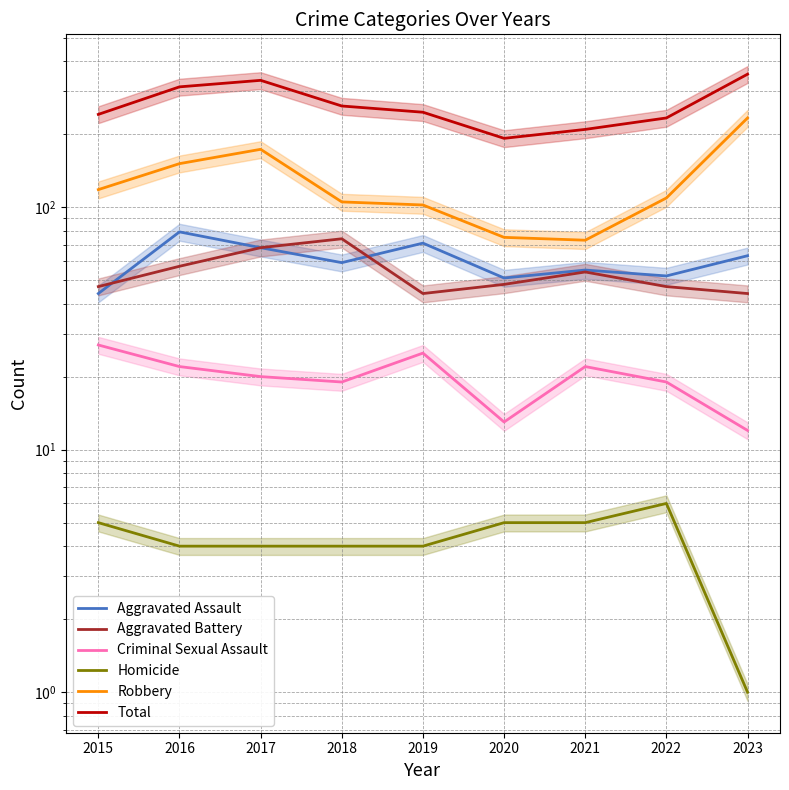

Reading left to right, extract all data points from this chart.

Aggravated Assault: 2015=44	2016=79	2017=68	2018=59	2019=71	2020=51	2021=55	2022=52	2023=63
Aggravated Battery: 2015=47	2016=57	2017=68	2018=74	2019=44	2020=48	2021=54	2022=47	2023=44
Criminal Sexual Assault: 2015=27	2016=22	2017=20	2018=19	2019=25	2020=13	2021=22	2022=19	2023=12
Homicide: 2015=5	2016=4	2017=4	2018=4	2019=4	2020=5	2021=5	2022=6	2023=1
Robbery: 2015=118	2016=151	2017=173	2018=105	2019=102	2020=75	2021=73	2022=109	2023=233
Total: 2015=241	2016=313	2017=333	2018=261	2019=246	2020=192	2021=209	2022=233	2023=353